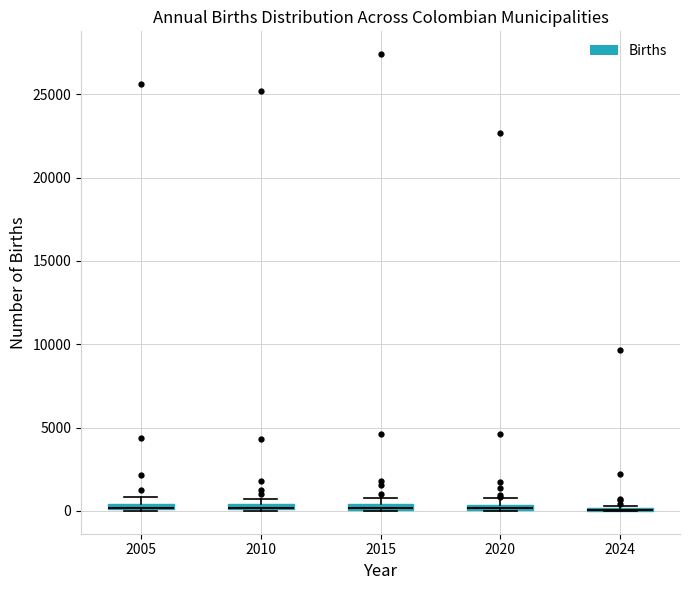

Where is the upper edge of the box at x = 2005 on the y-axis? The values are not printed on the chart, so give them approximately, as read against the axis.

500